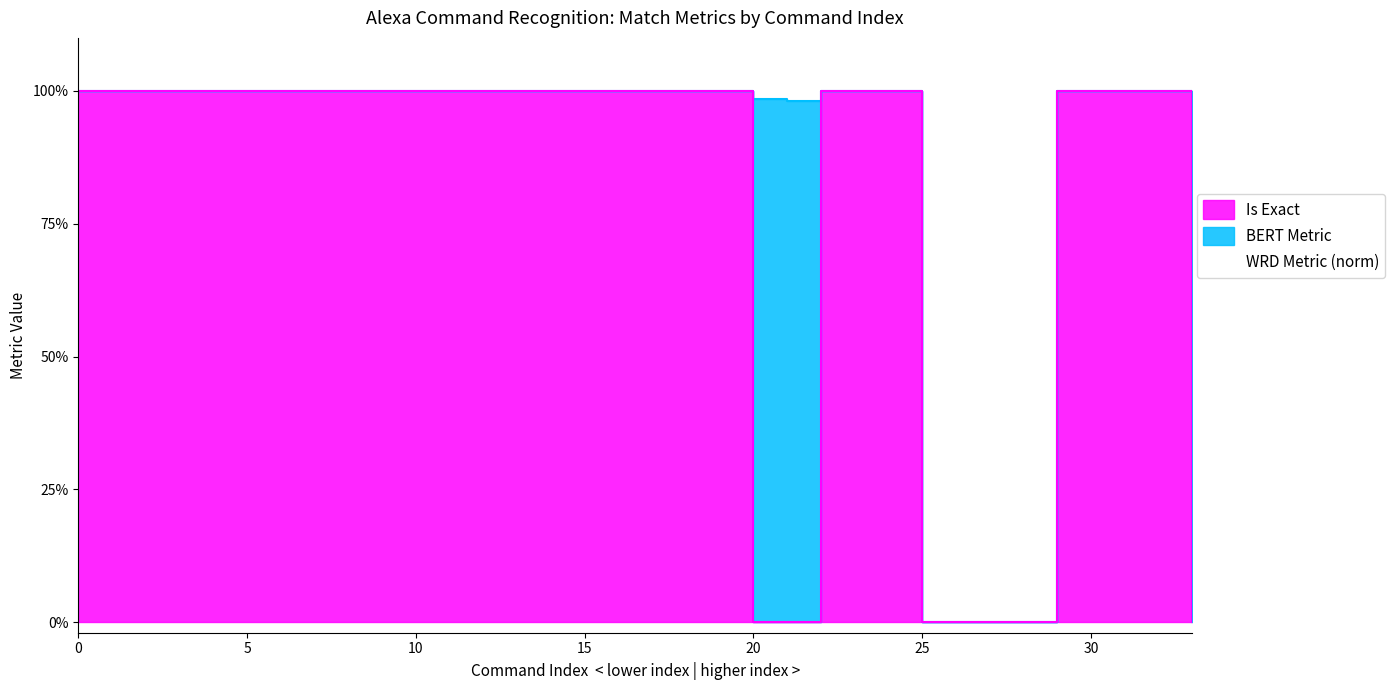

The BERT Metric series shows 1.0 at 22. True or false?

True